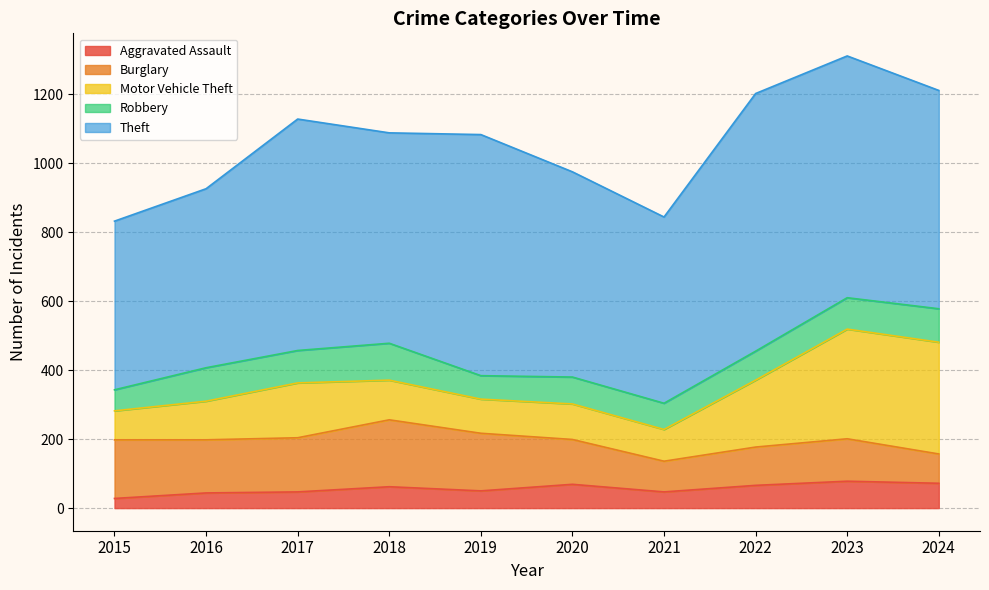

What are all the series names shown in the legend?

Aggravated Assault, Burglary, Motor Vehicle Theft, Robbery, Theft